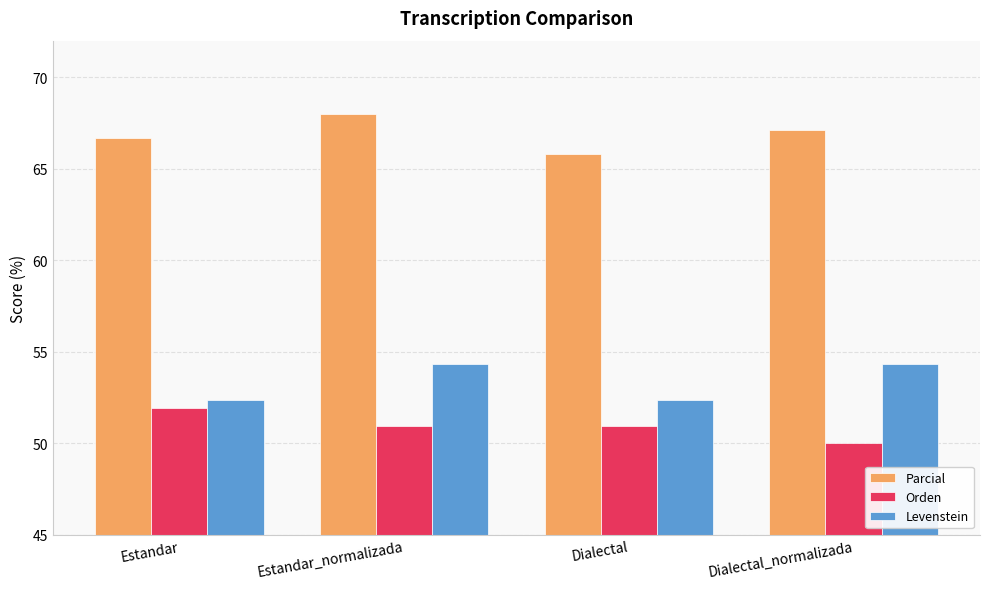

What is the value of the Levenstein bar at the 3rd from the left?

52.4